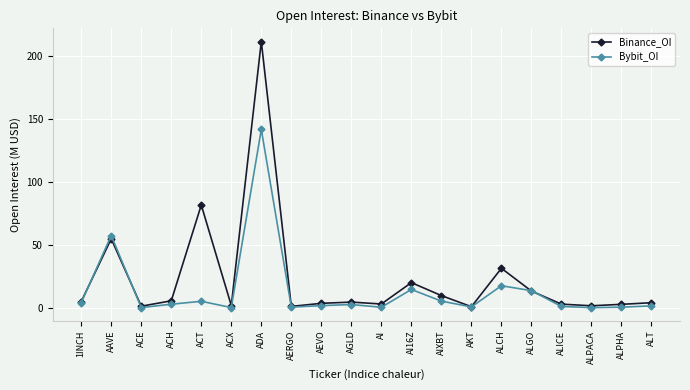

What is the difference between the highest and lowest values at ACT?

76.2